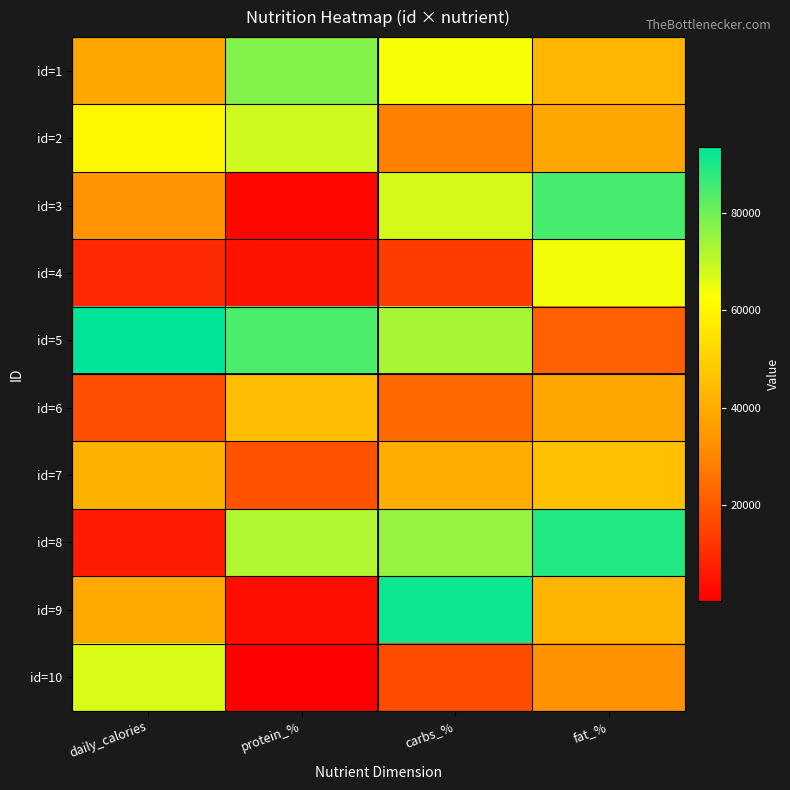

Which label corresponds to the largest value in the chart?

daily_calories